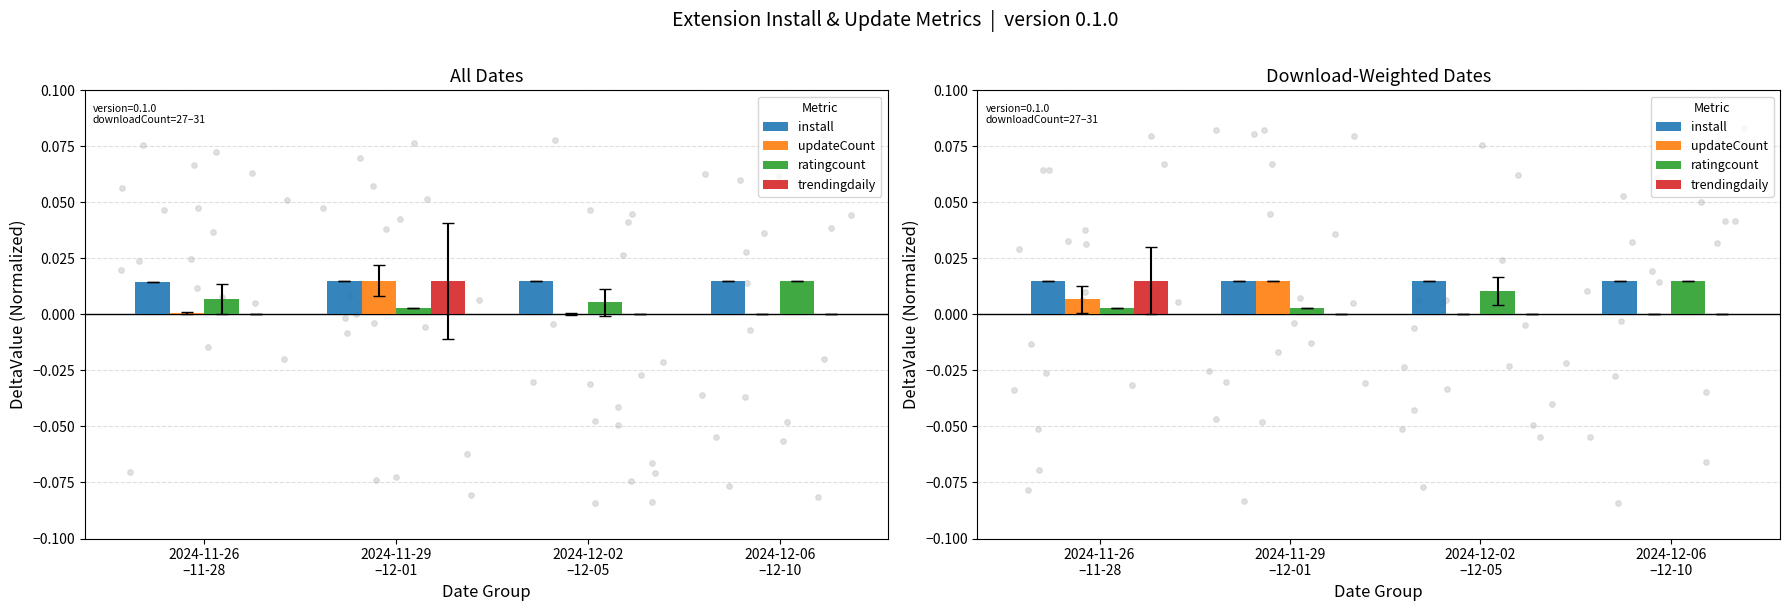

Which series reaches the maximum Y coordinate?

install